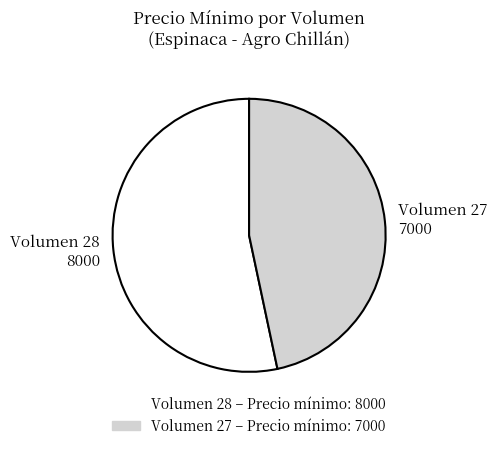

Combined, do Volumen 27 7000 and Volumen 28 8000 account for over 50%?

Yes